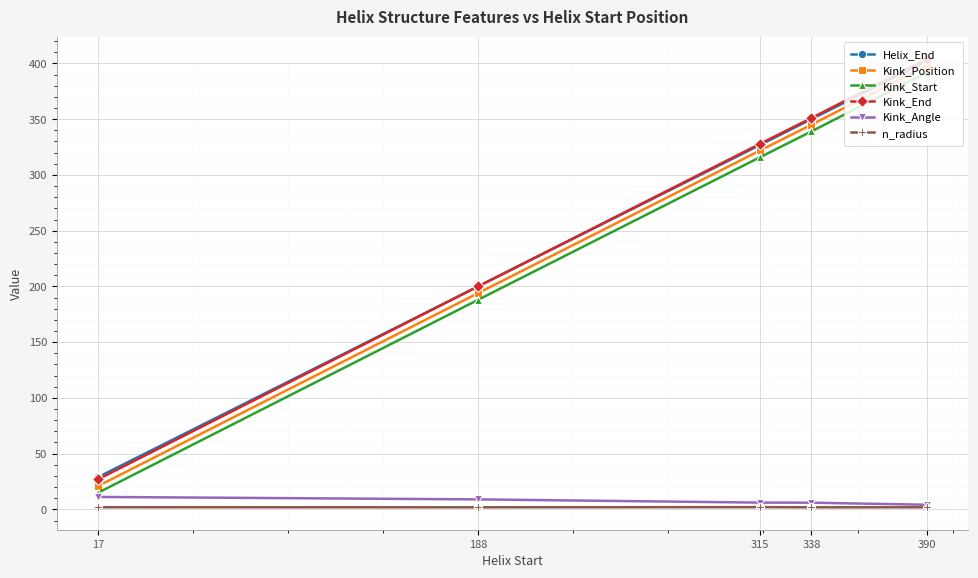

Read the n_radius value at 315.

2.0